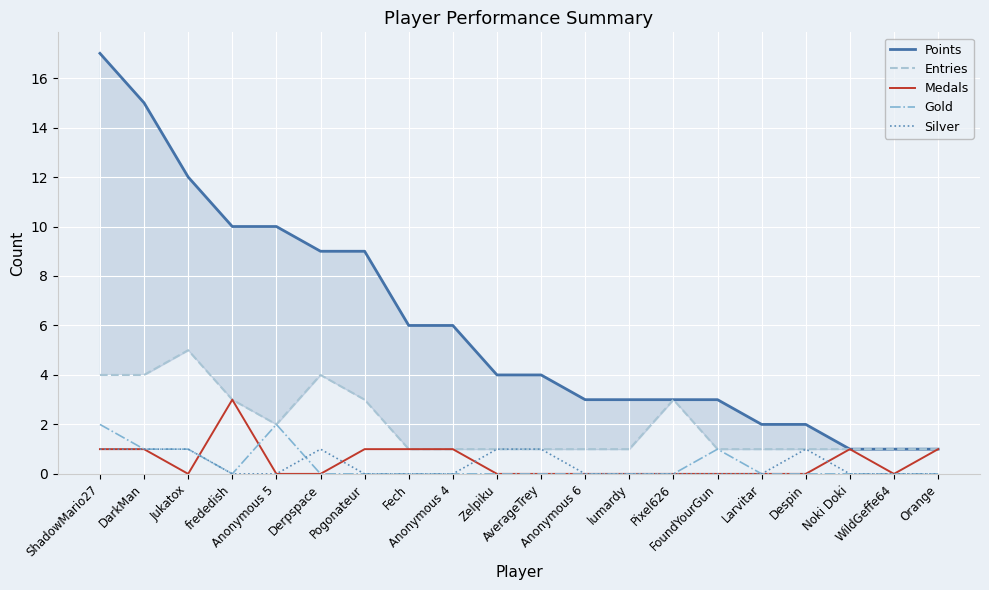

True or false: Gold and Entries cross at least once.

False